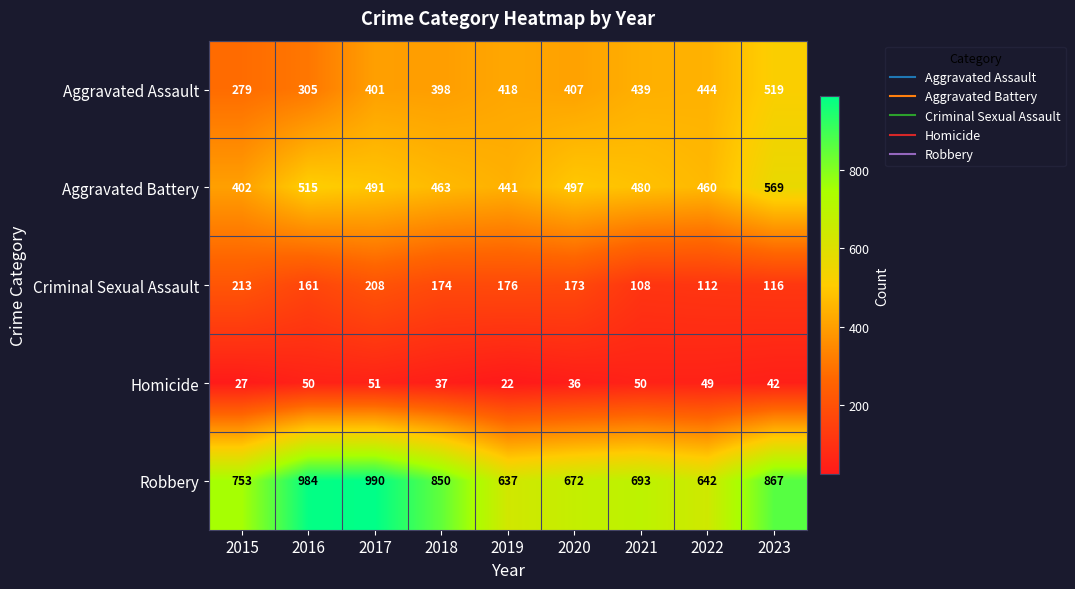

What is the average value of the Homicide series?

40